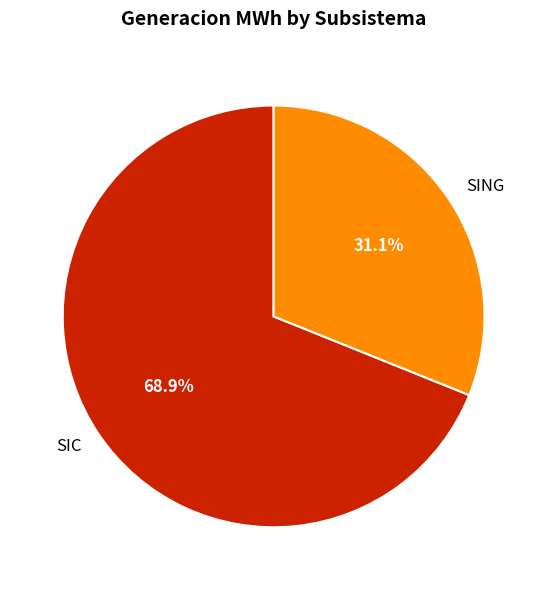

Which slice is the largest?

SIC